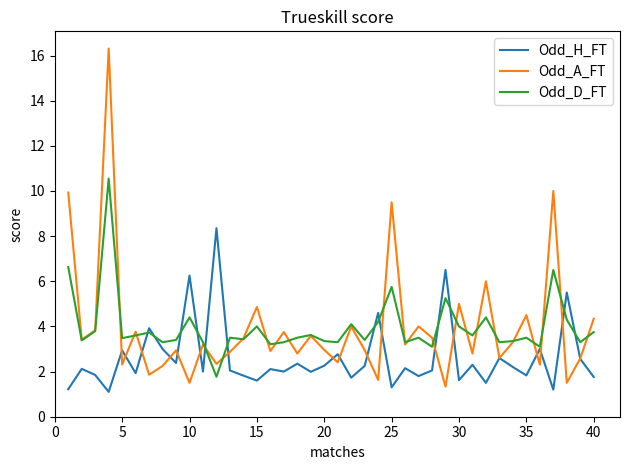

What is the lowest value of the Odd_A_FT series?

1.3